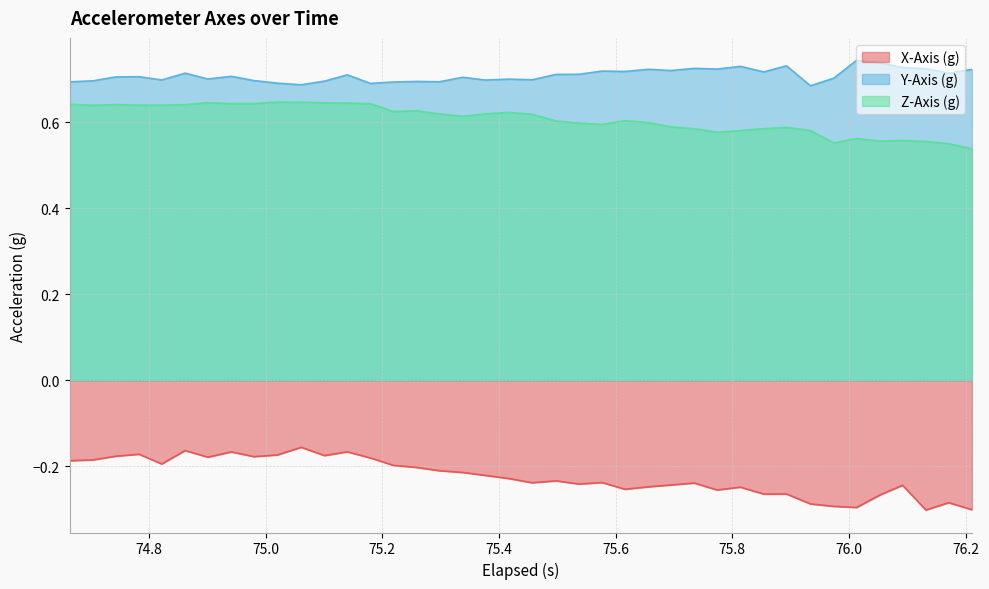

Rank the series by their maximum value, from highest to lowest.

Y-Axis (g), Z-Axis (g), X-Axis (g)